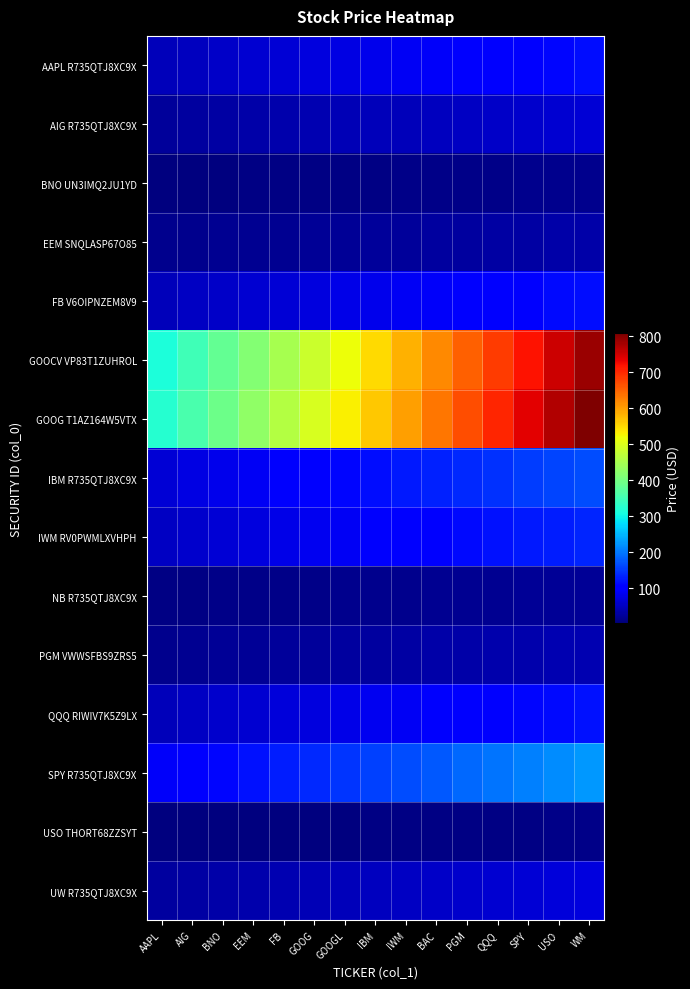

Which has a higher value, AIG or BNO?

BNO